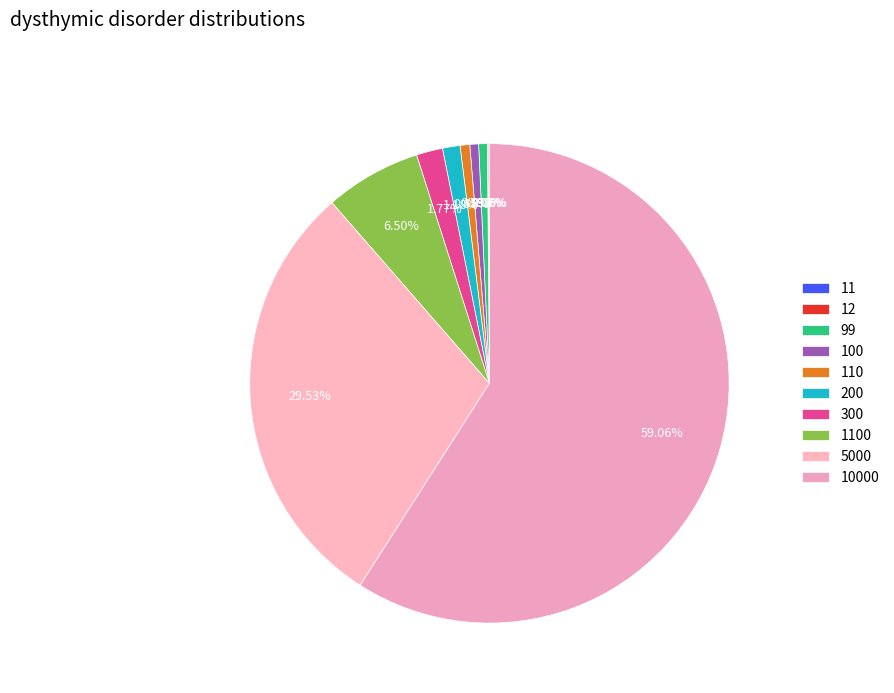

The 200 slice represents 1% of the pie. True or false?

True